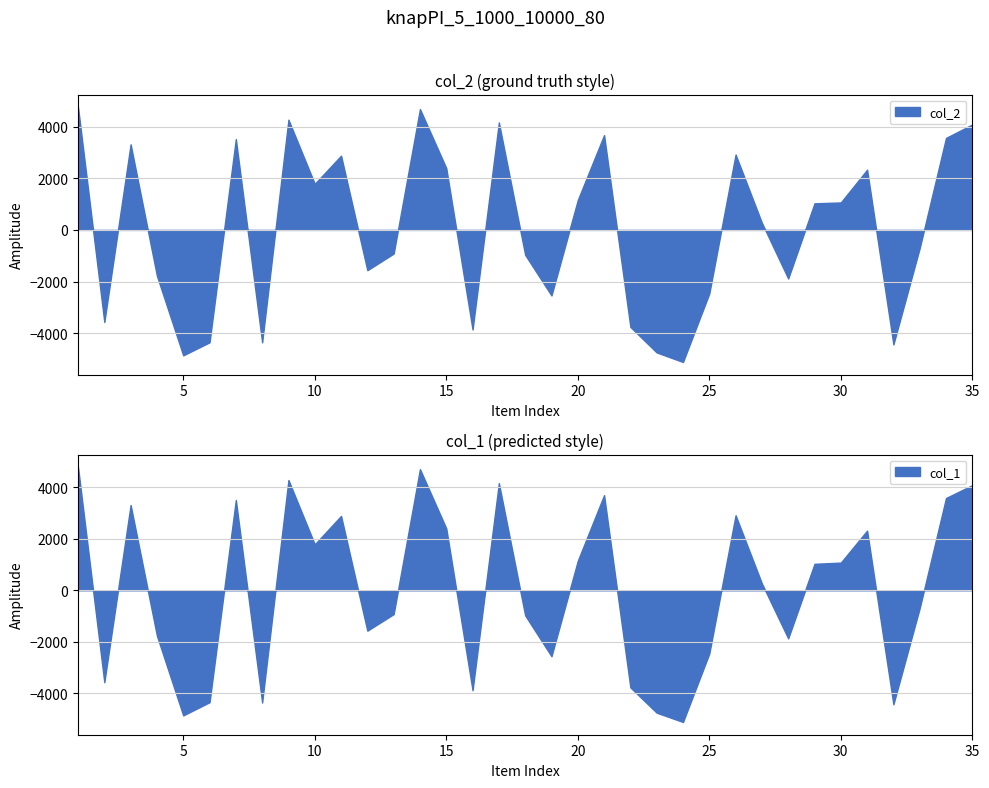

What is the minimum value for col_2?

-5117.2